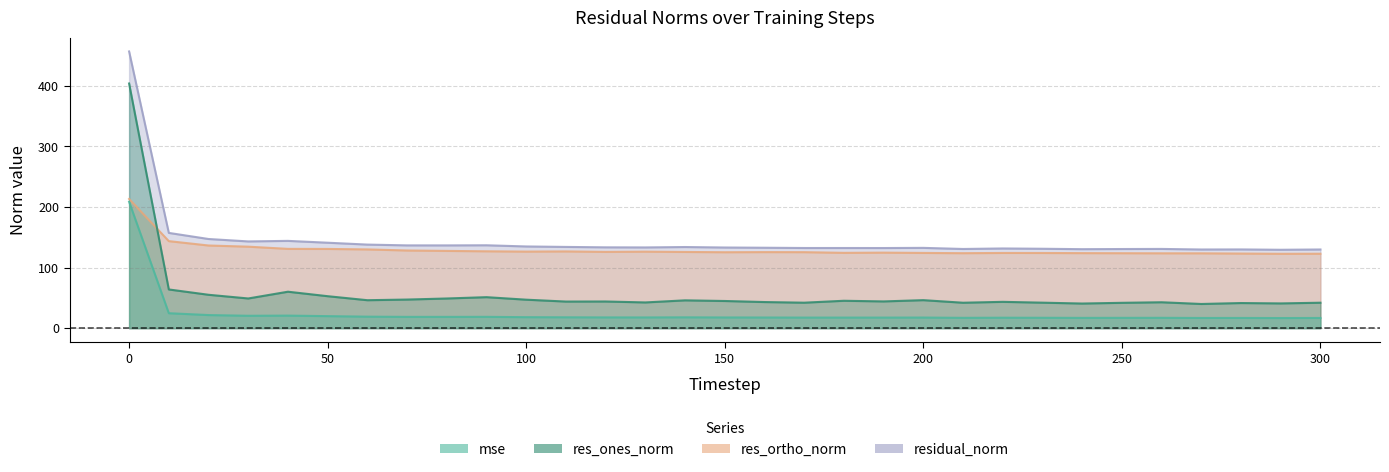

True or false: residual_norm and mse intersect in this chart.

False